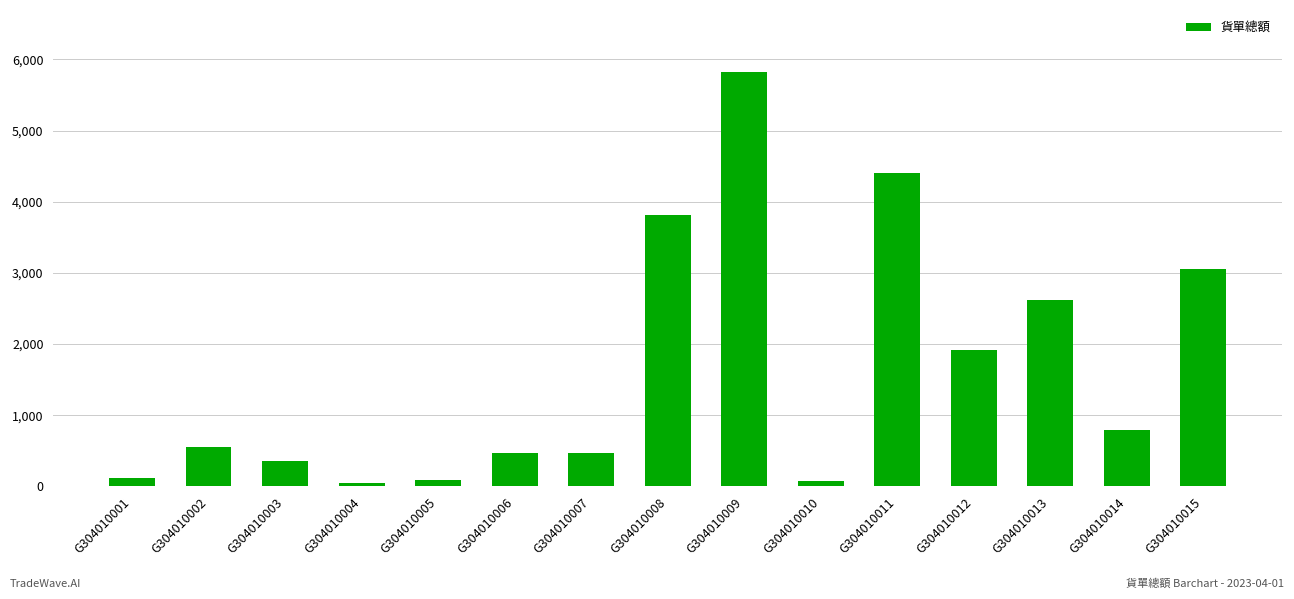

Are the bars grouped side by side (vs. stacked)?

No